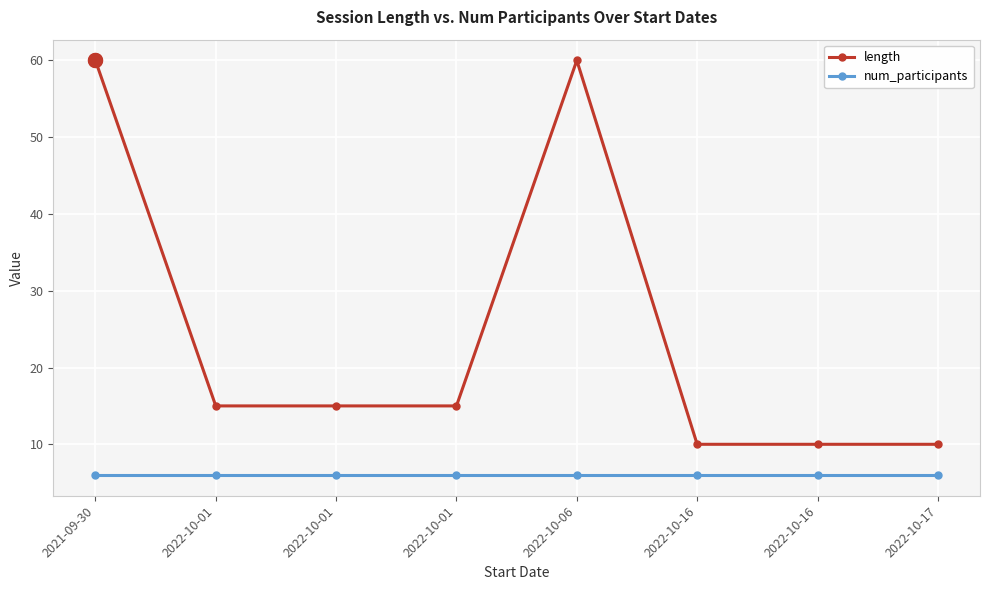

True or false: num_participants has more than 0 points higher than both neighbors.

False